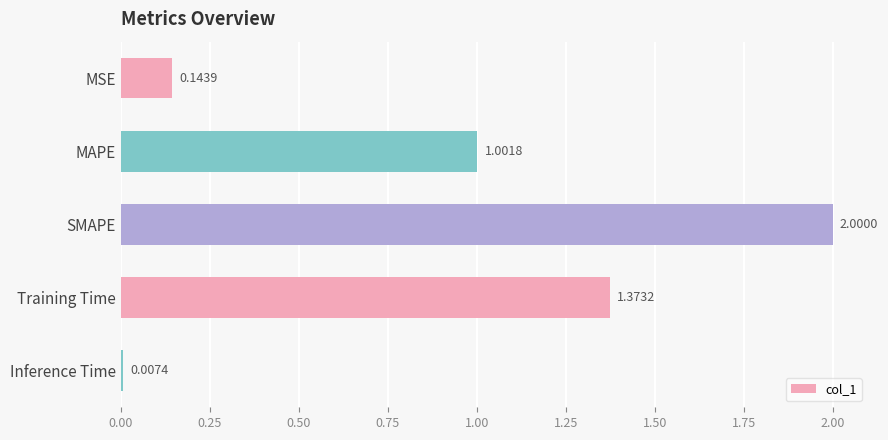

Does the chart contain stacked bars?

No